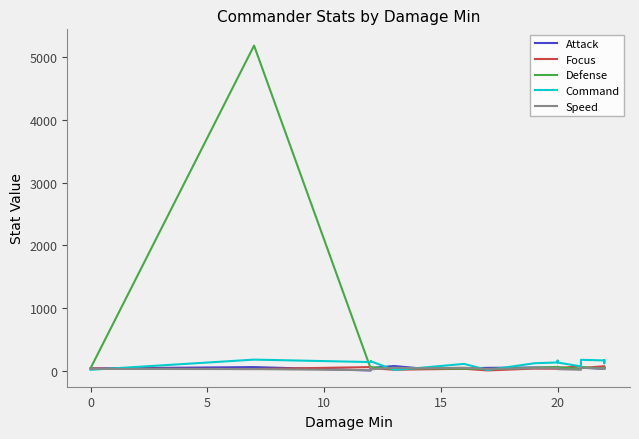

What is the value of the Focus point at the 11th from the left?

58